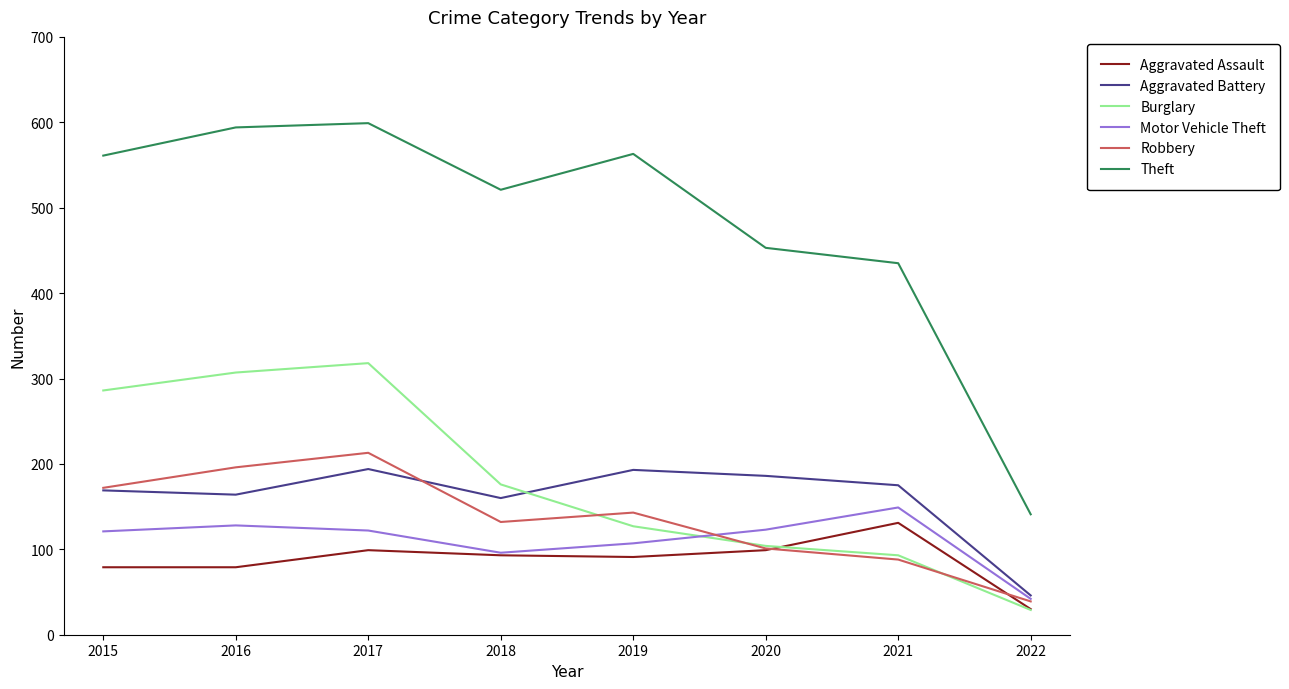

Which series has the largest total across all categories?

Theft